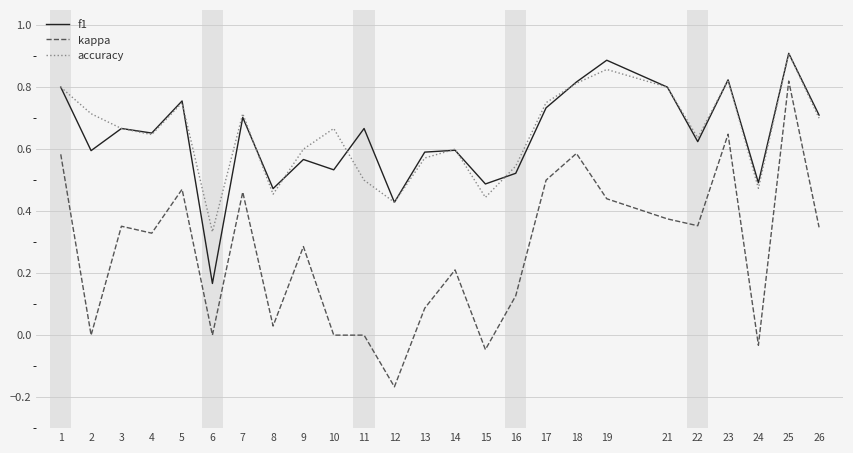

Which label corresponds to the smallest value in the chart?

12